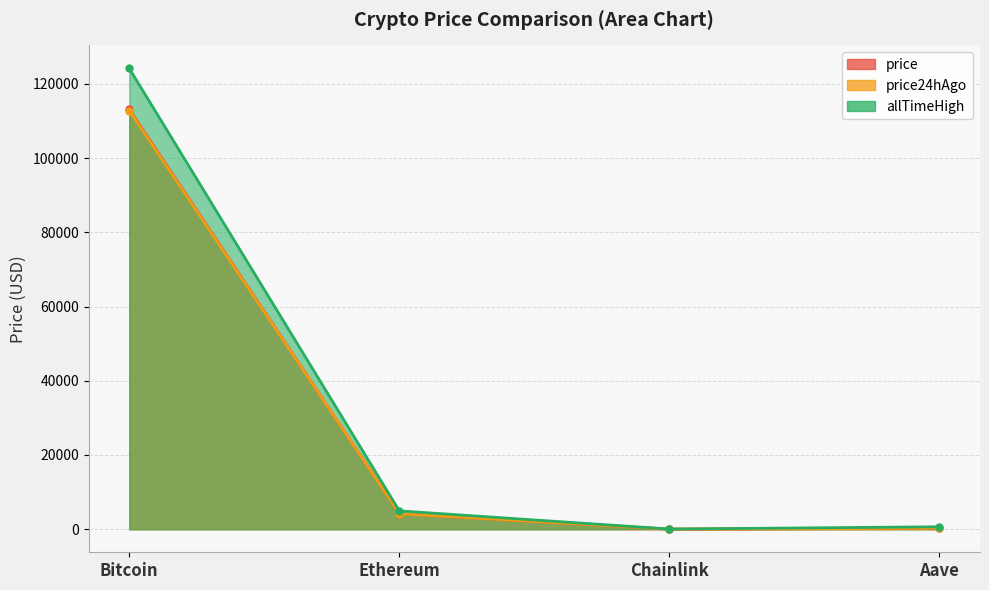

Is it true that price24hAgo equals 2511.8 at Ethereum?

False